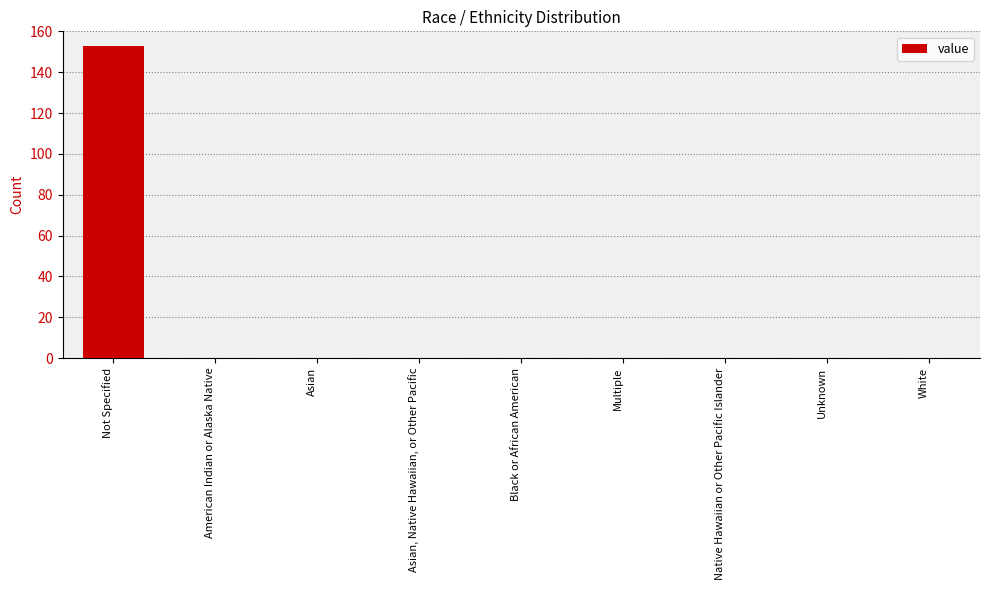

What is the sum of all values?

153